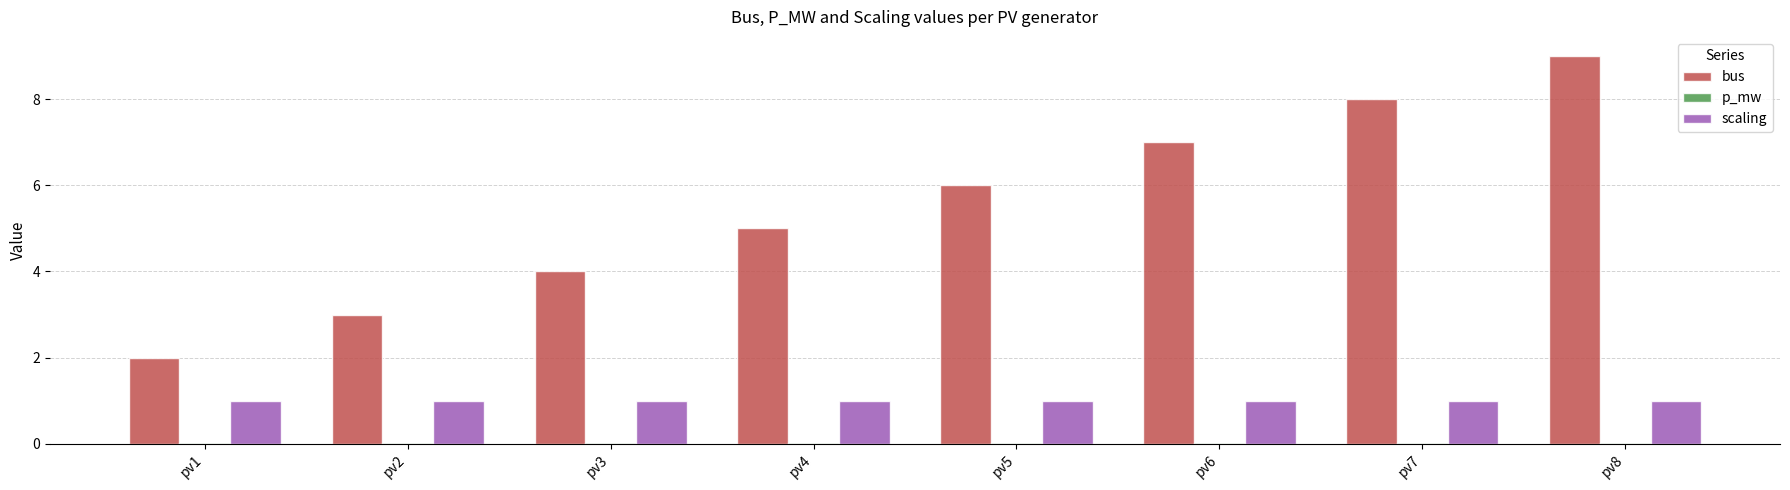

Are the bars grouped side by side (vs. stacked)?

Yes